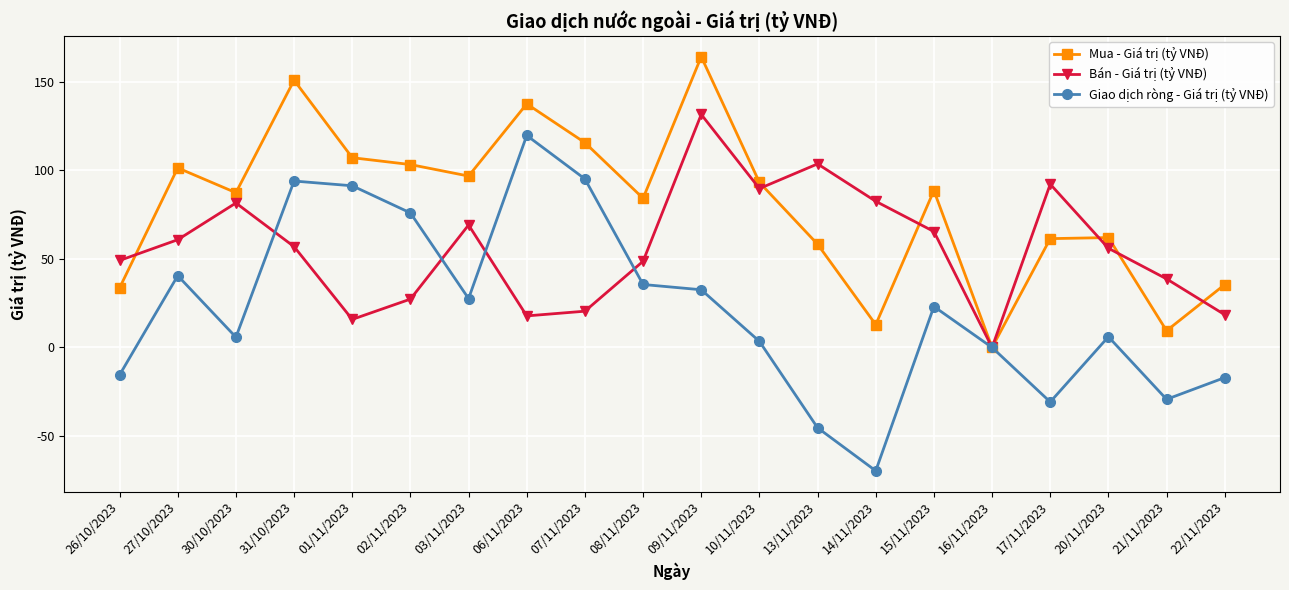

Which series has the largest range (max minus min)?

Giao dịch ròng - Giá trị (tỷ VNĐ)